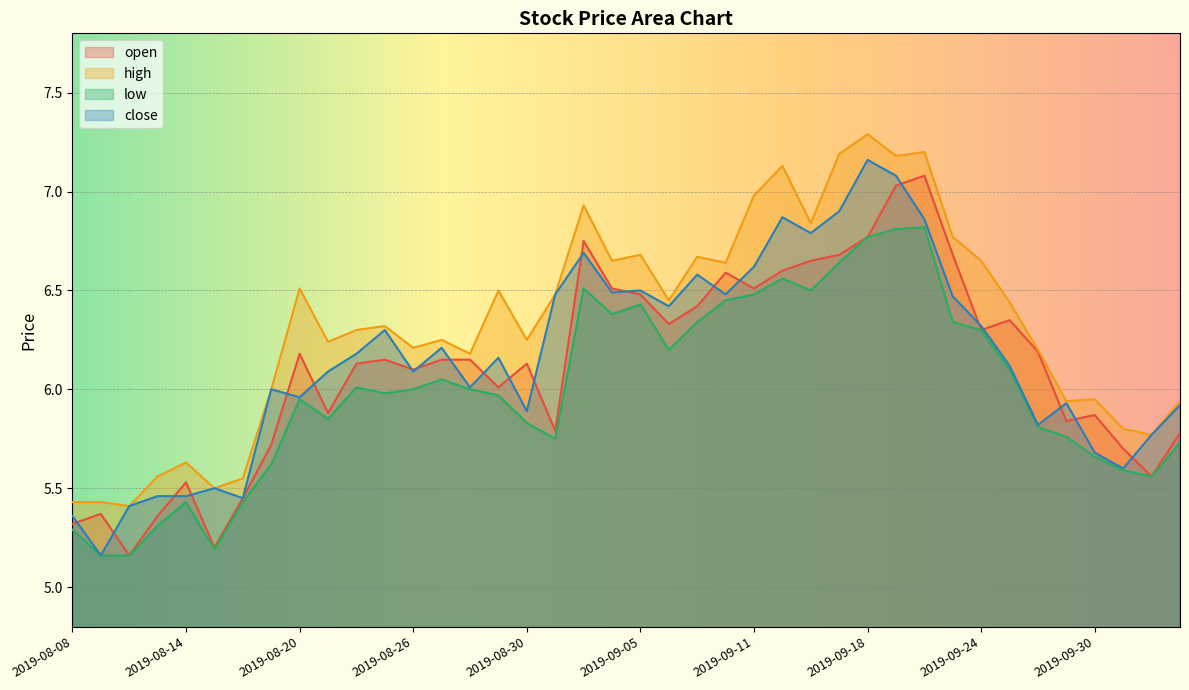

How many lines are shown in the chart?

4